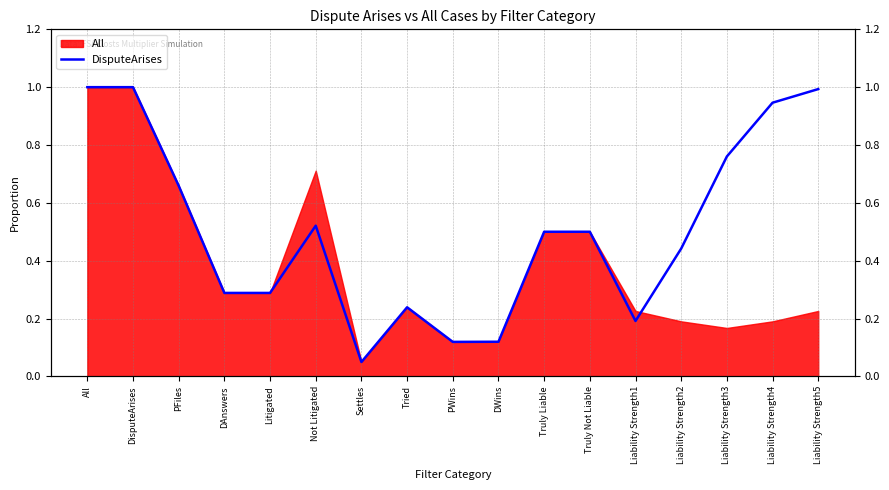

How many lines are shown in the chart?

1